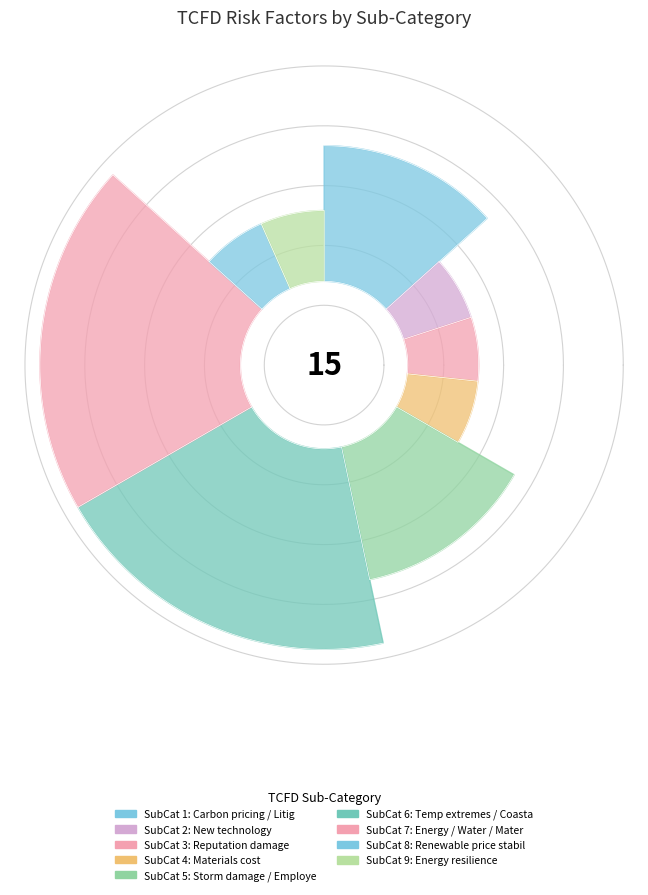

To the nearest percent, what percentage of the pie is 1?

13%